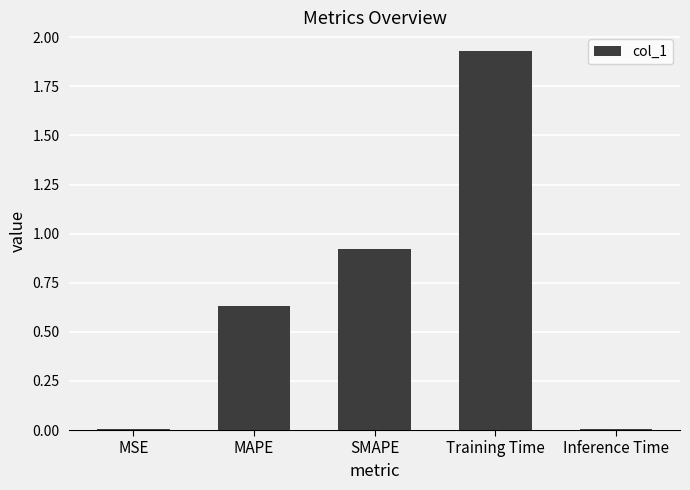

Is it true that the value at MSE is 0.0?

True